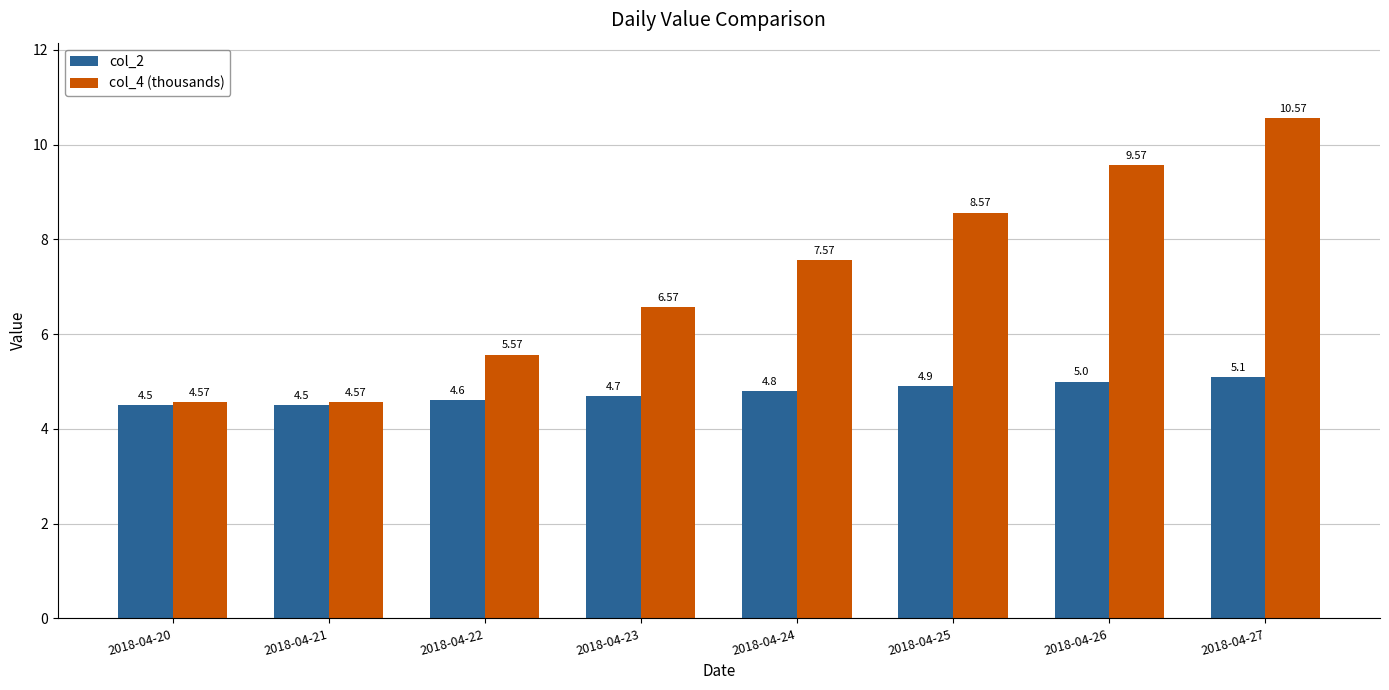

What is the sum of all col_2 values?

38.1